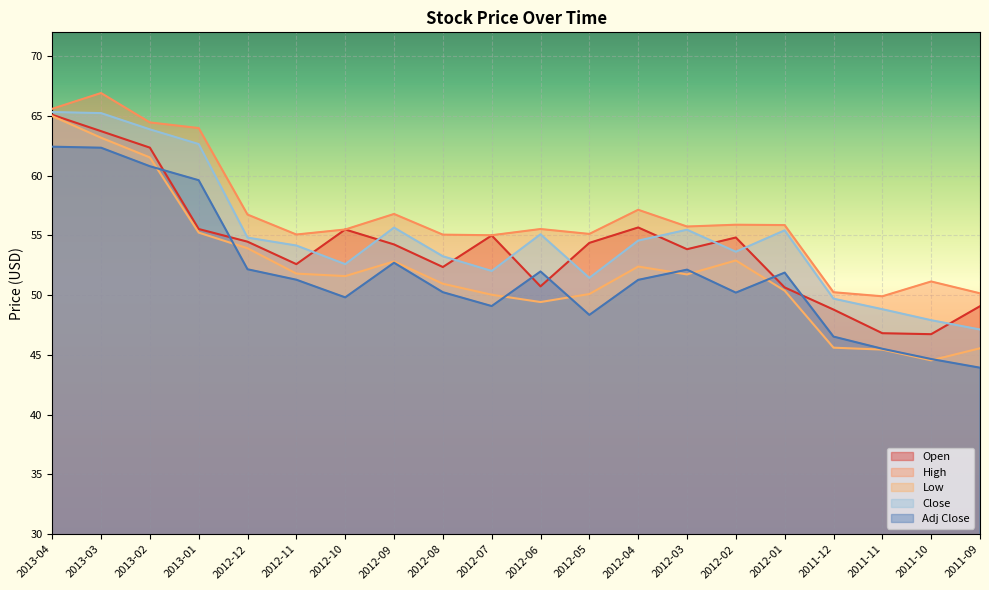

What is the label of the 10th point from the left?

2012-07